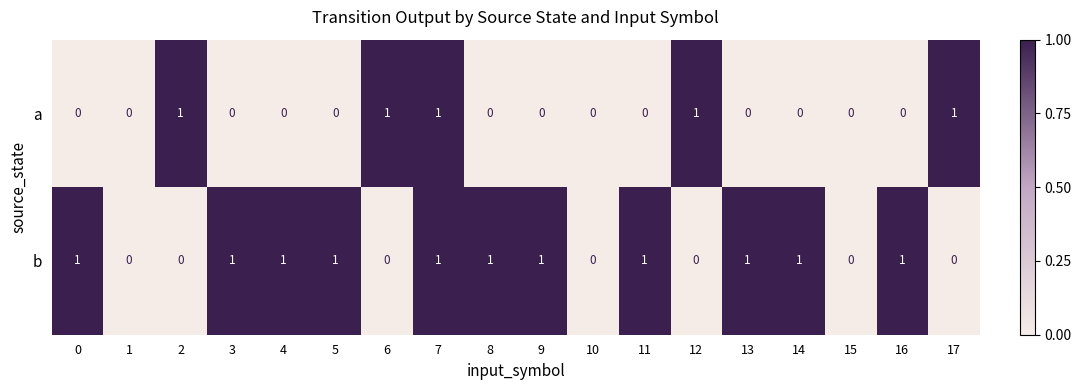

What is the maximum value shown in the chart?

1